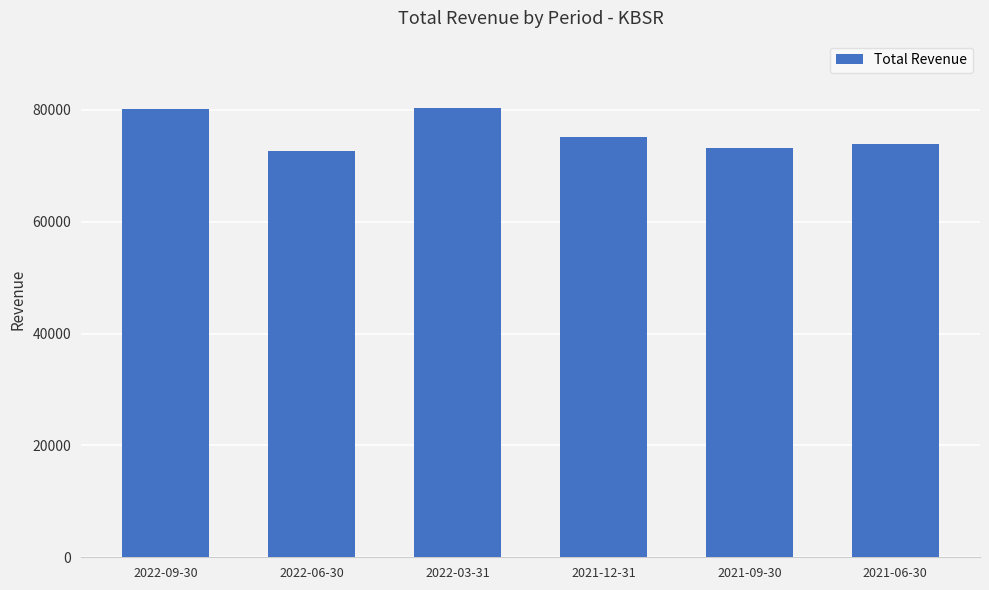

Count the number of categories in the chart.

6